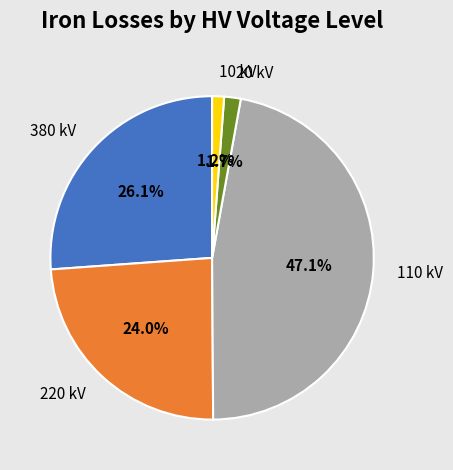

How many slices are in this pie chart?

5